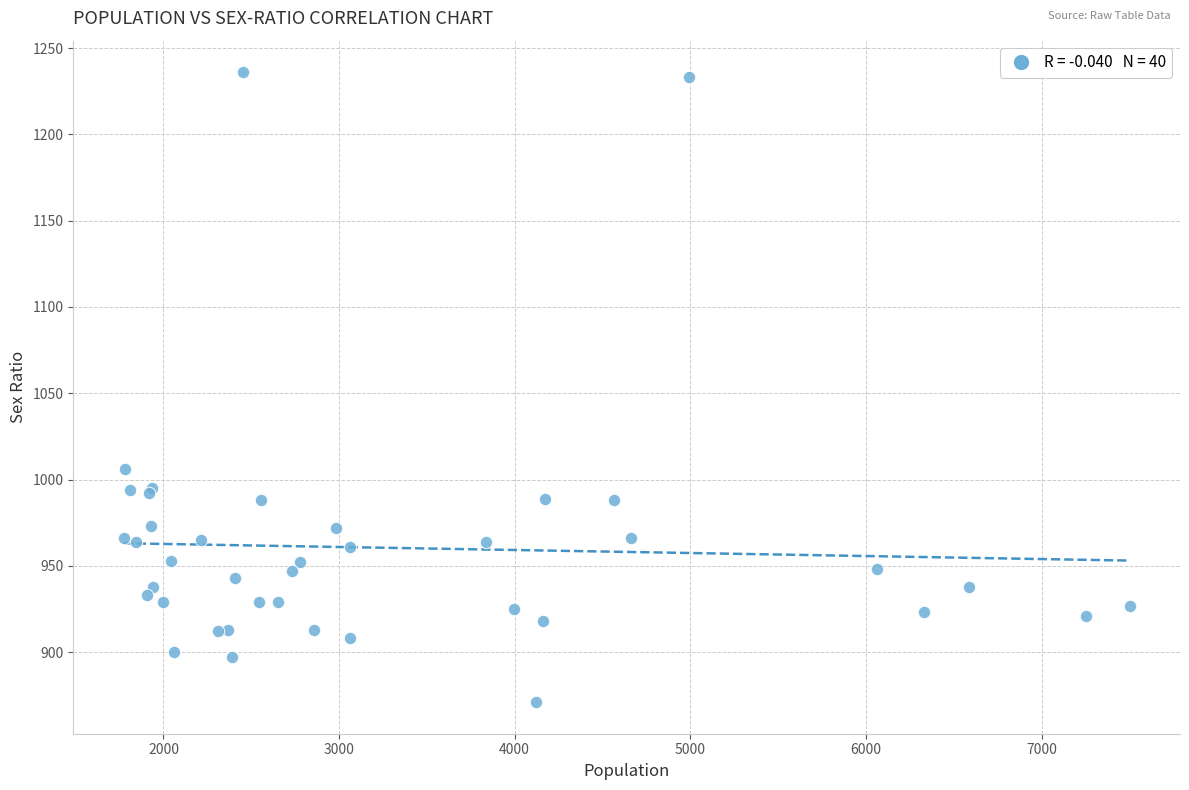

What Y value in the scatter plot is closest to 1053?

1006